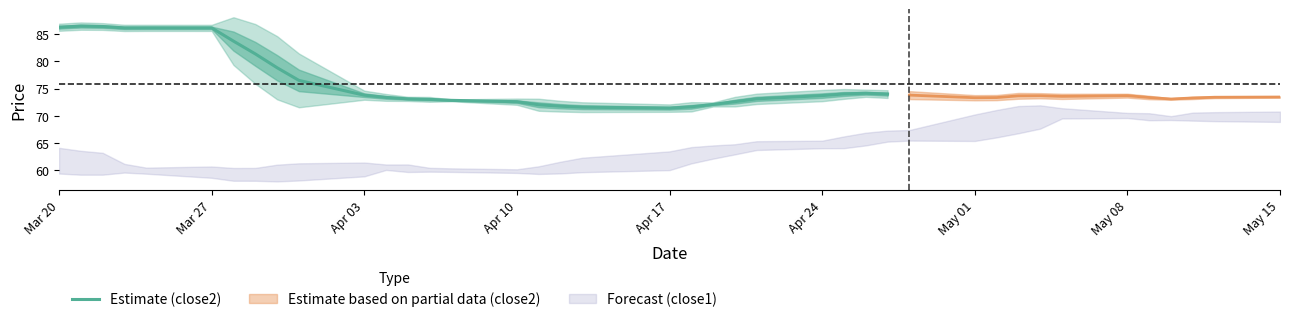

The Estimate (close2) series shows 86.1 at Mar 27. True or false?

True